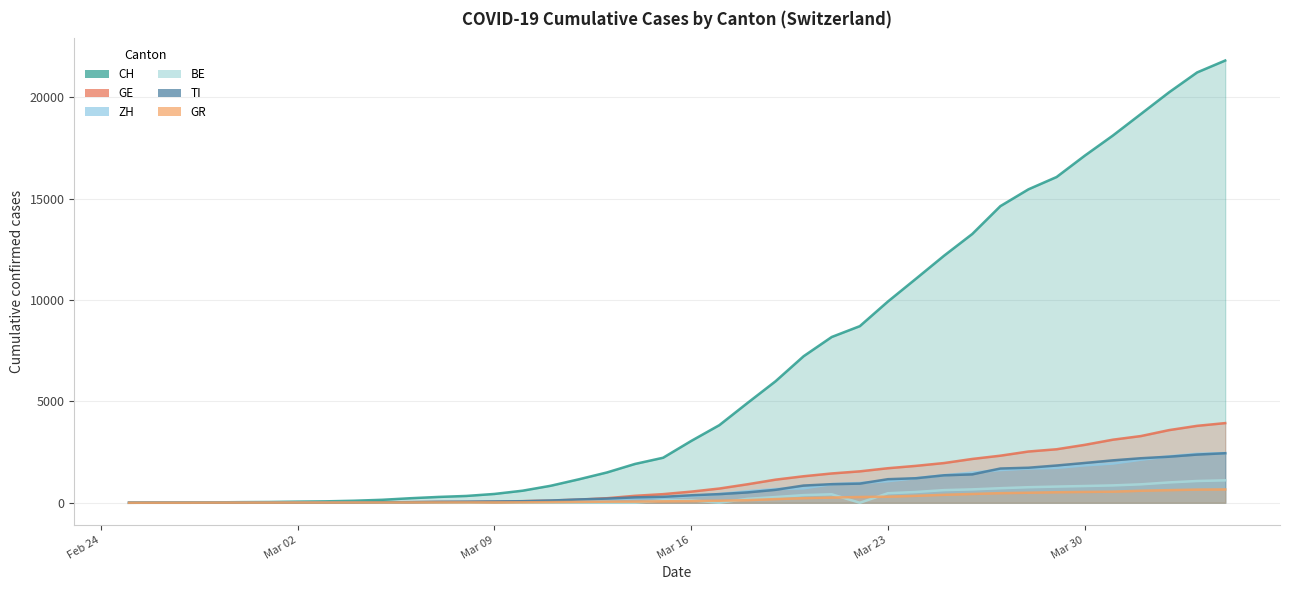

True or false: GE and BE cross at least once.

False